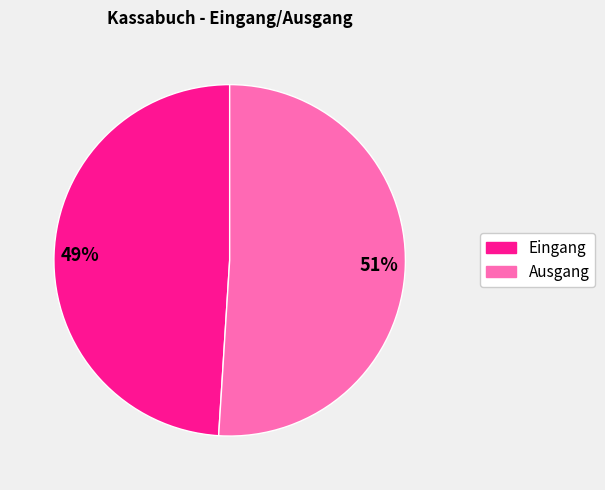

Count the number of slices in the pie.

2